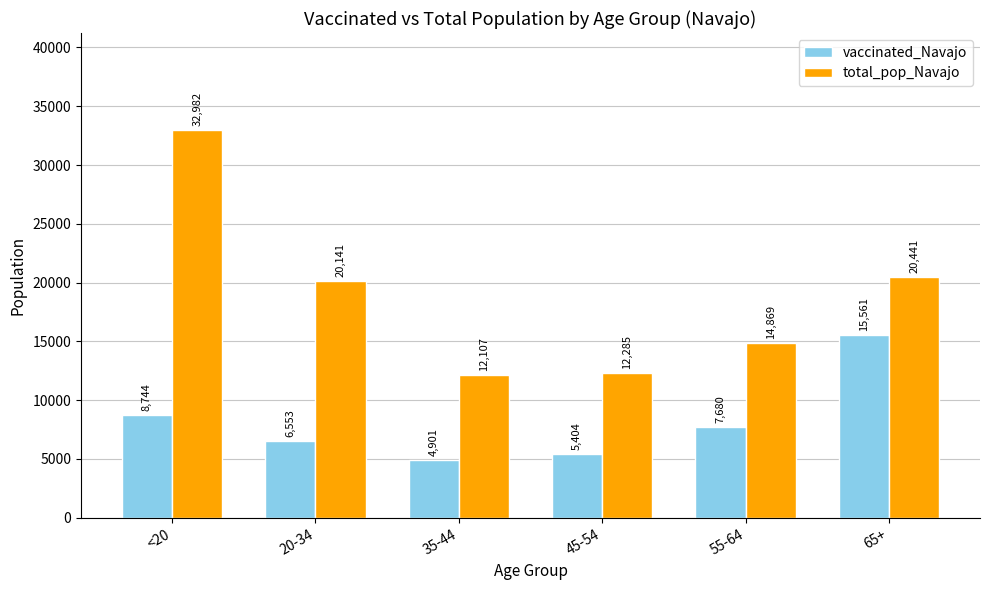

Which series has the largest range (max minus min)?

total_pop_Navajo